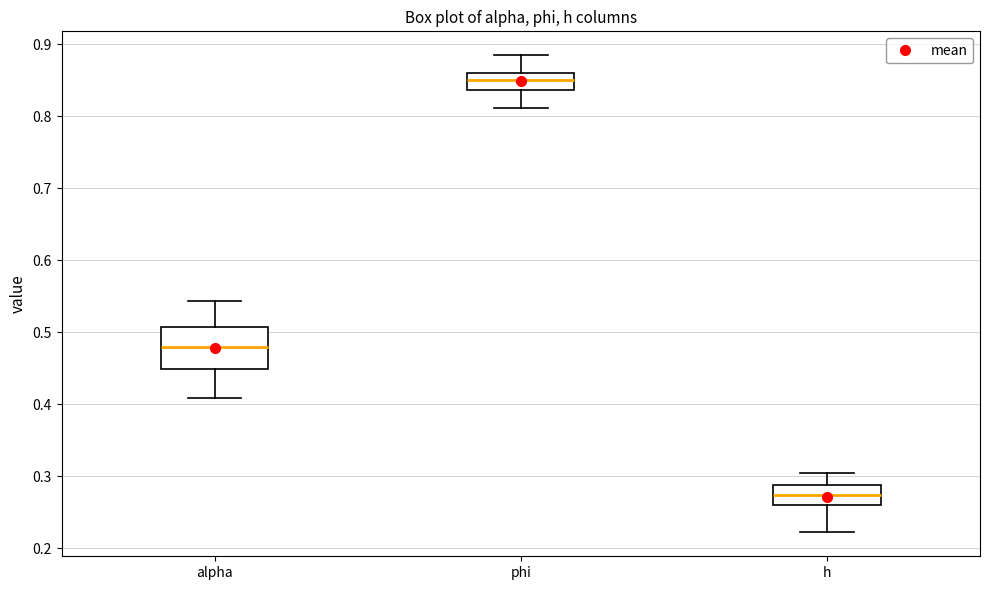

Where is the upper edge of the box for h on the y-axis? The values are not printed on the chart, so give them approximately, as read against the axis.

0.29